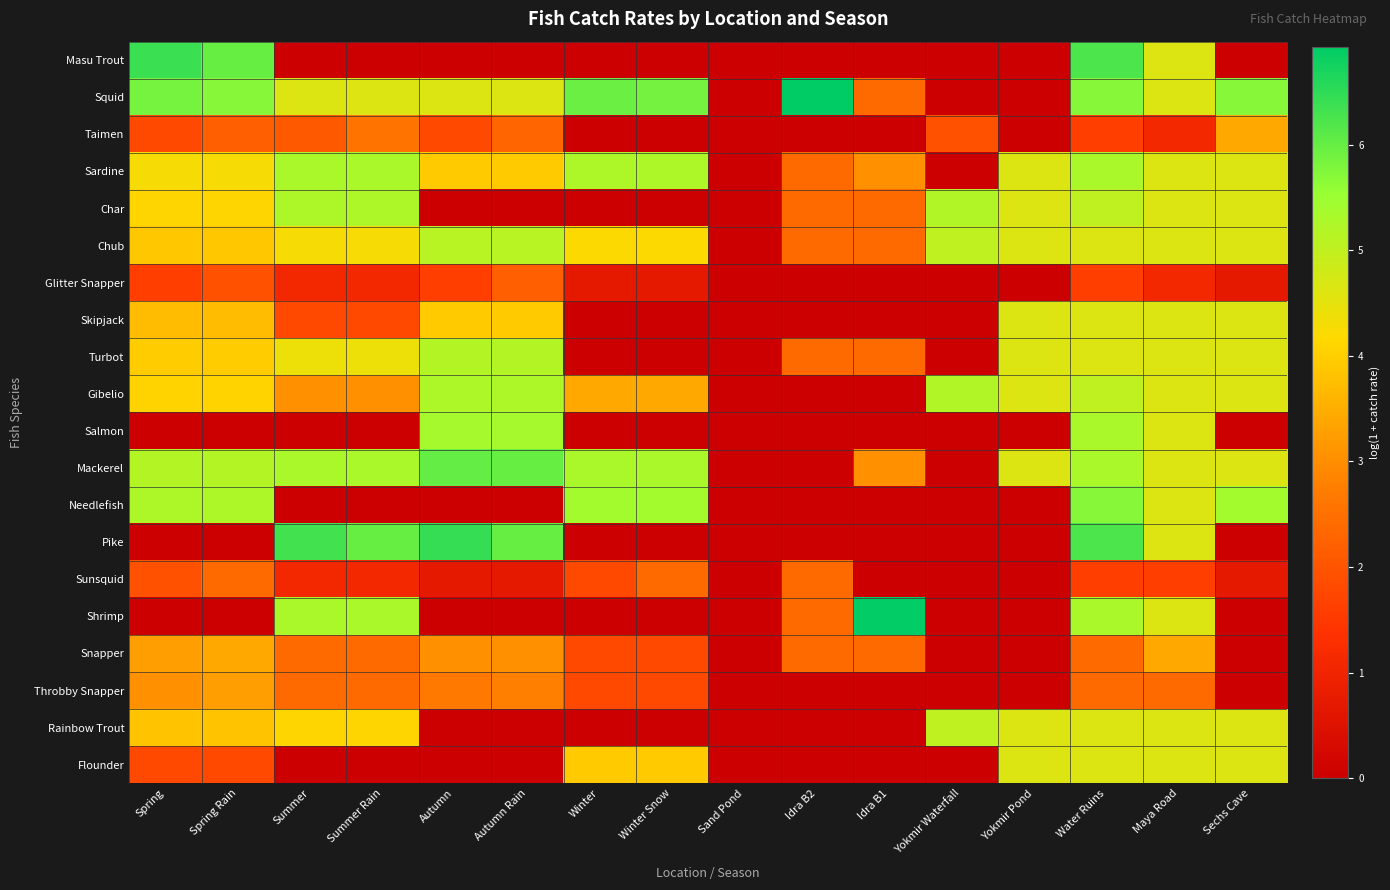

Rank the series at Summer Rain from lowest to highest value.

Masu Trout, Salmon, Needlefish, Flounder, Glitter Snapper, Sunsquid, Skipjack, Snapper, Throbby Snapper, Taimen, Gibelio, Rainbow Trout, Chub, Turbot, Squid, Char, Sardine, Mackerel, Shrimp, Pike